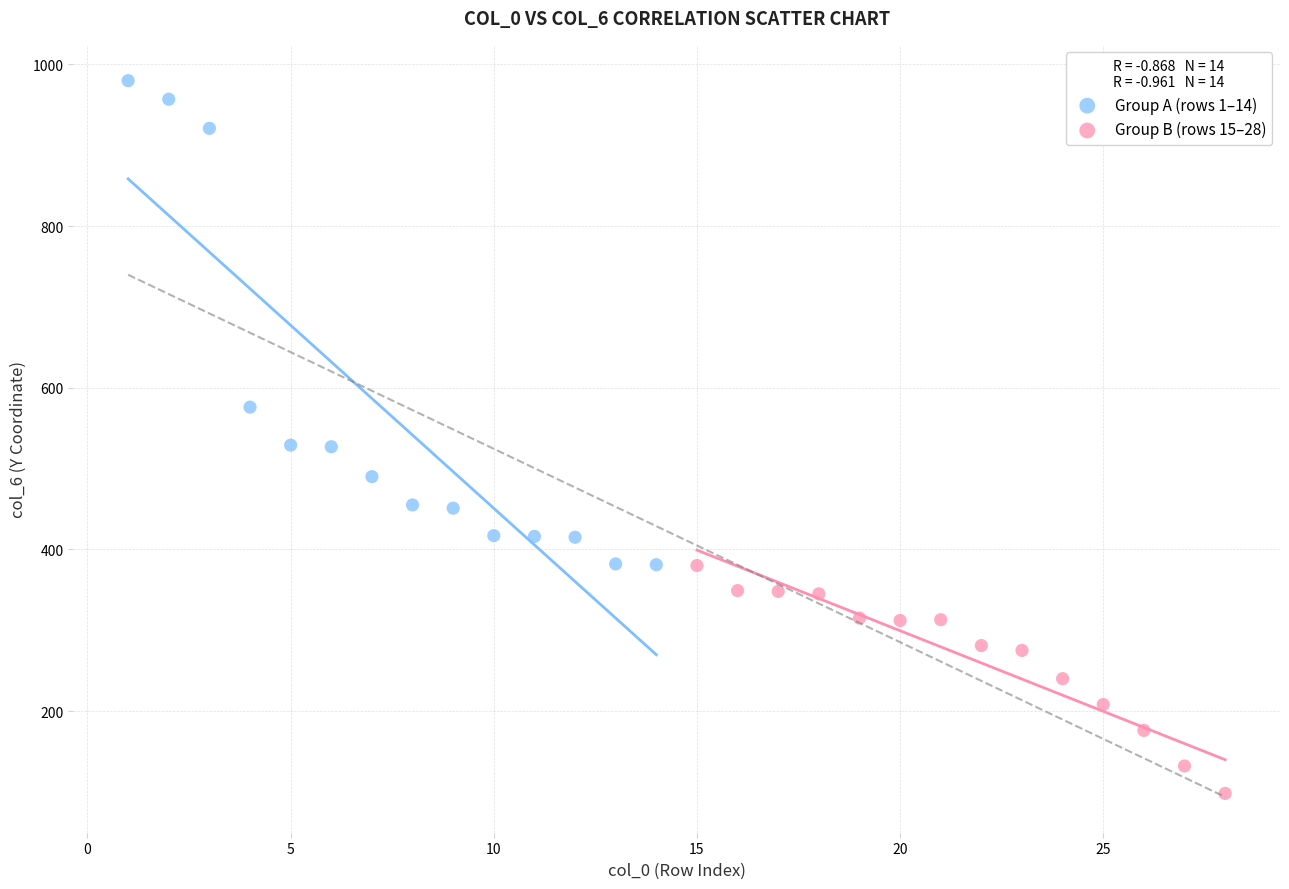

Which series contains the highest Y value?

Group A (rows 1–14)